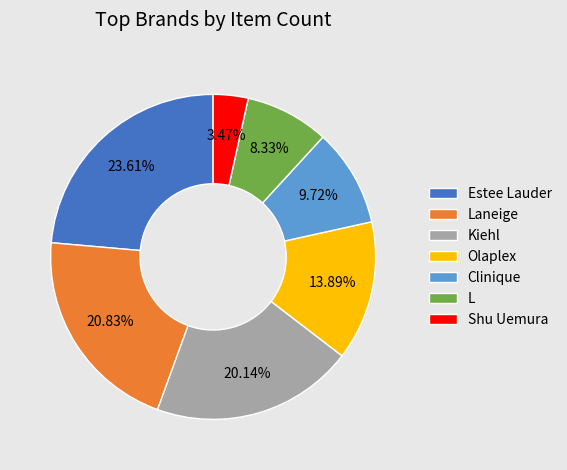

Between Laneige and Olaplex, which is larger?

Laneige